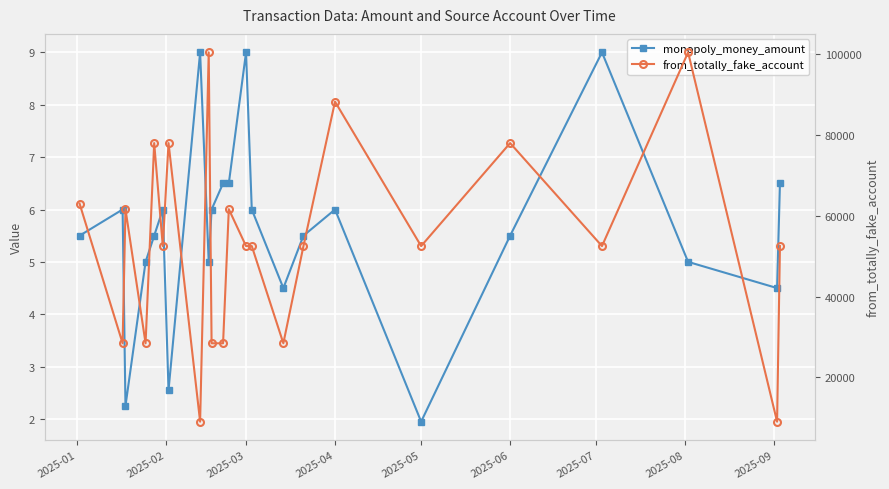

Reading left to right, list all the values displayed in this chart.

monopoly_money_amount: 5.5	6.0	2.2	5.0	5.5	6.0	2.5	9.0	5.0	6.0	6.5	6.5	9.0	6.0	4.5	5.5	6.0	1.9	5.5	9.0	5.0	4.5	6.5
from_totally_fake_account: 62998.0	28448.0	61604.0	28448.0	77948.0	52481.0	77948.0	9075.0	100376.0	28448.0	28448.0	61604.0	52481.0	52481.0	28448.0	52481.0	88188.0	52481.0	77948.0	52481.0	100376.0	9075.0	52481.0